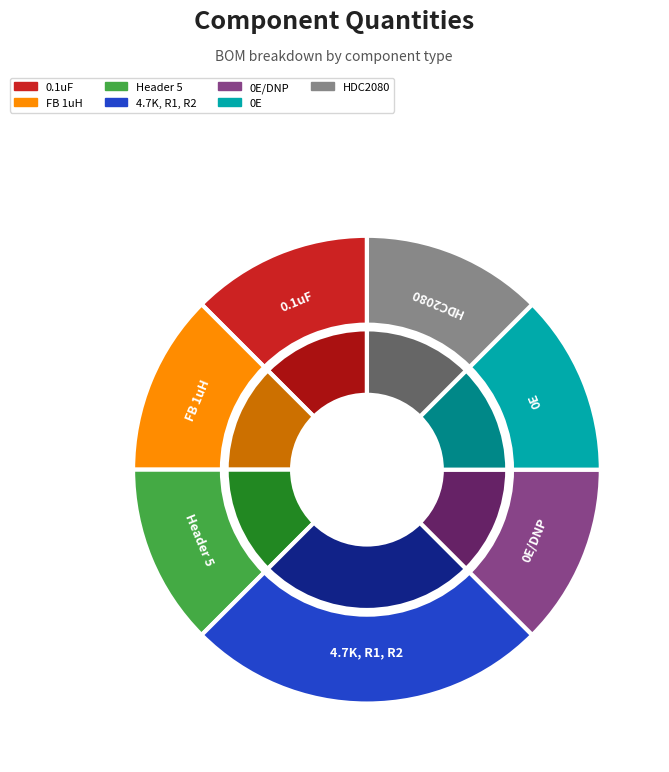

What is the total percentage of 0E/DNP and 4.7K, R1, R2?

37.5%